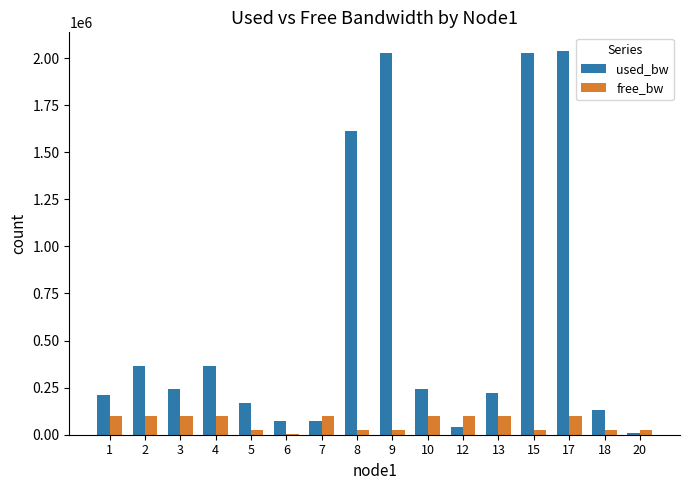

What is the sum of all used_bw values?

9841577.6